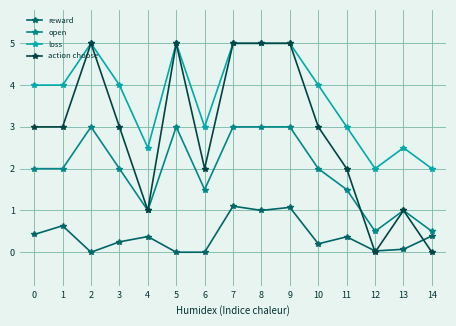

What is the total value across all series at 2?

13.0